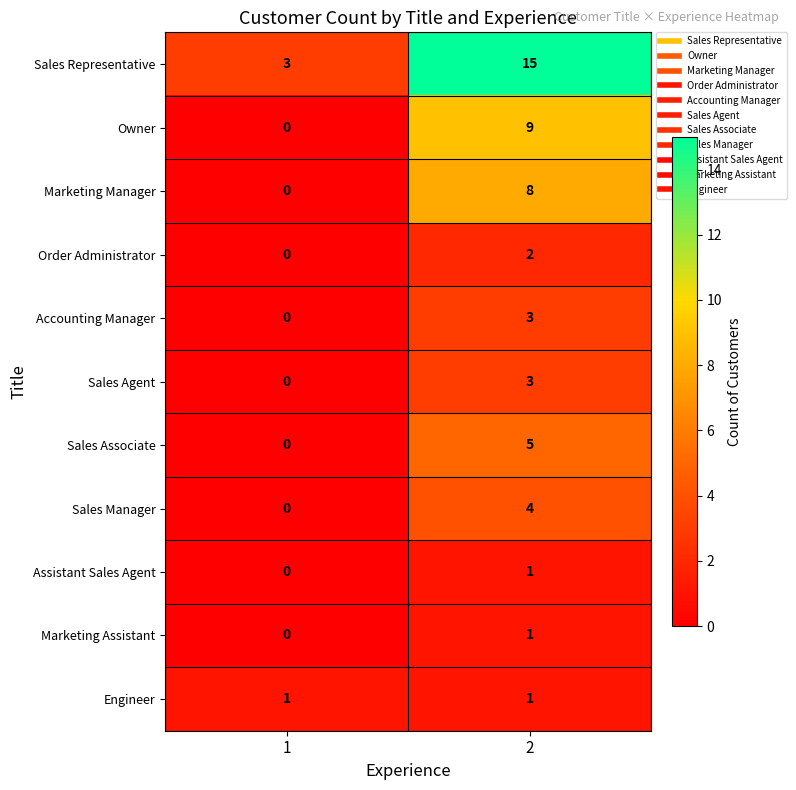

What is the difference between the Sales Associate values at 1 and 2?

5